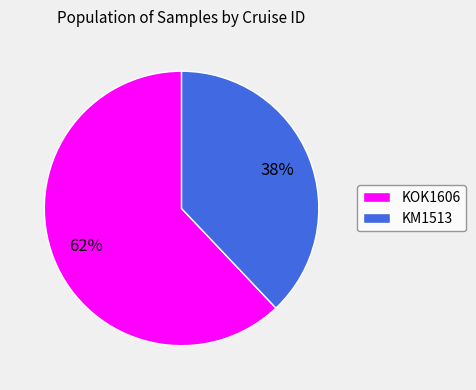

Do KOK1606 and KM1513 together represent more than half of the pie?

Yes